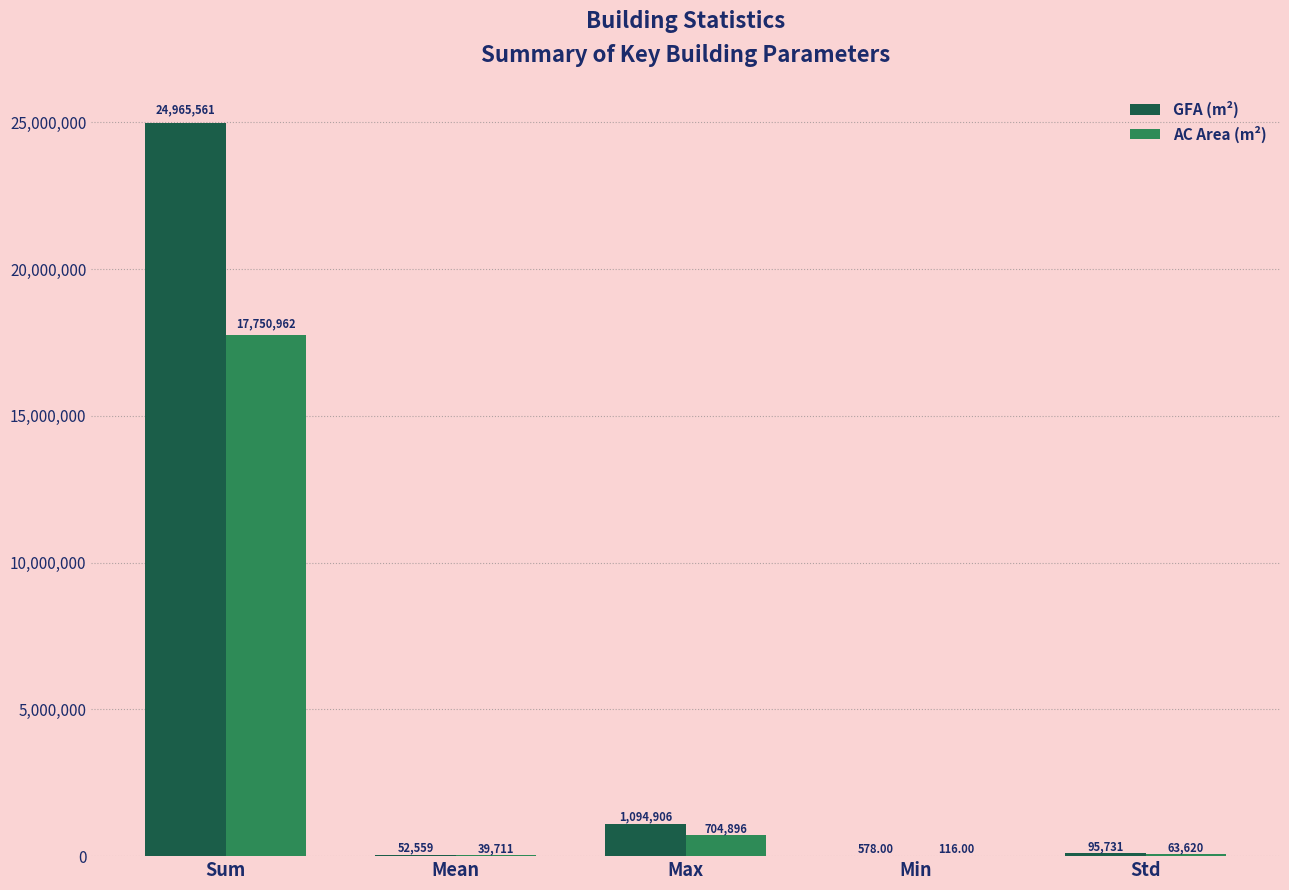

Which category has the highest value in the AC Area (m²) series?

Sum